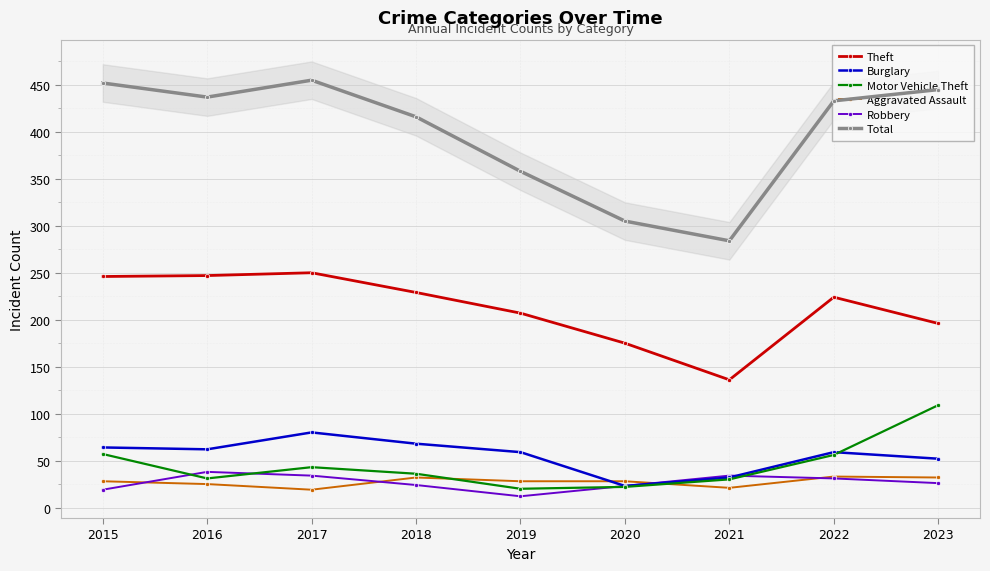

Between 2018 and 2022, which is larger?

2018